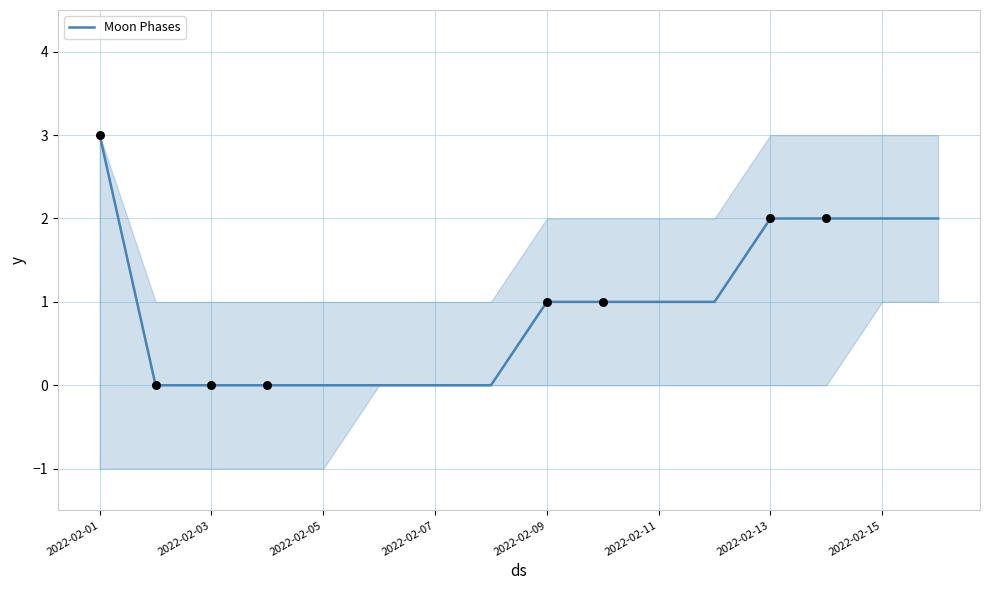

The value of Moon Phases at 2022-02-01 is 3. True or false?

True